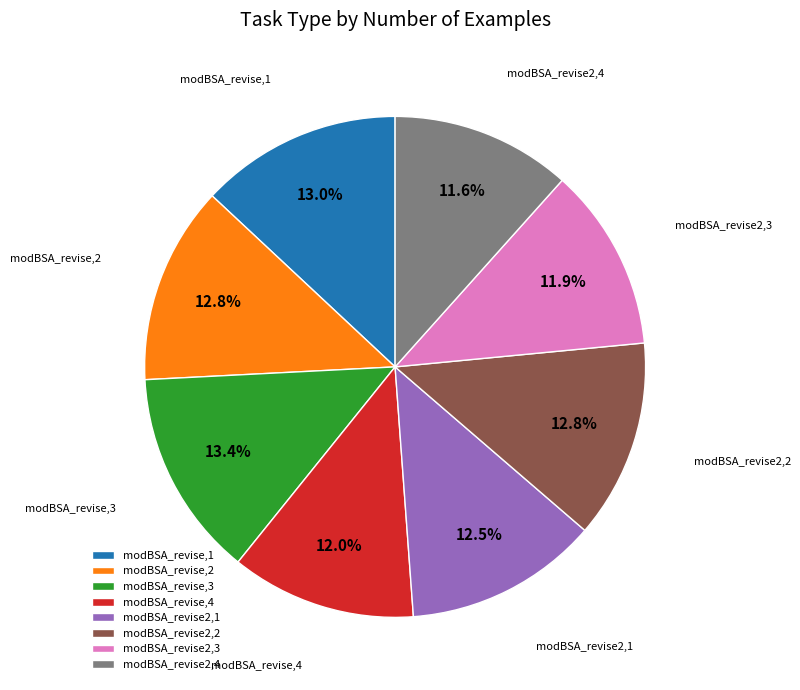

True or false: modBSA_revise2,4 accounts for 5% of the total.

False